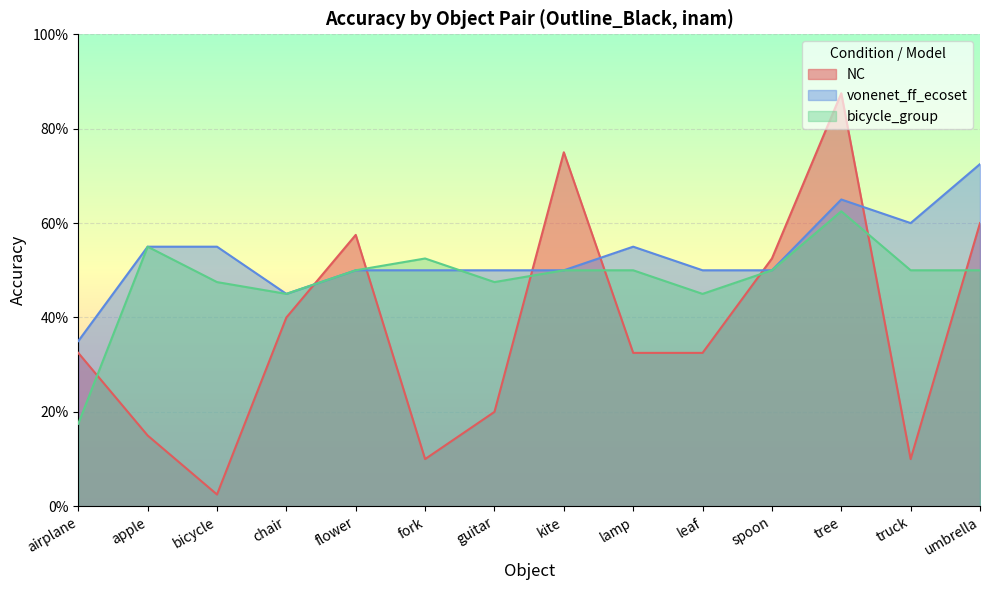

True or false: NC has more than 0 interior local peaks.

True